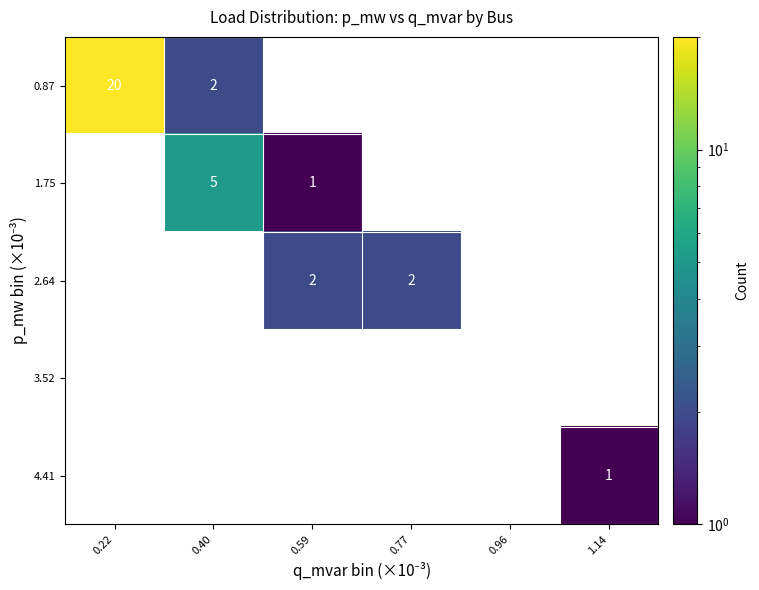

How many distinct data groups are displayed?

5